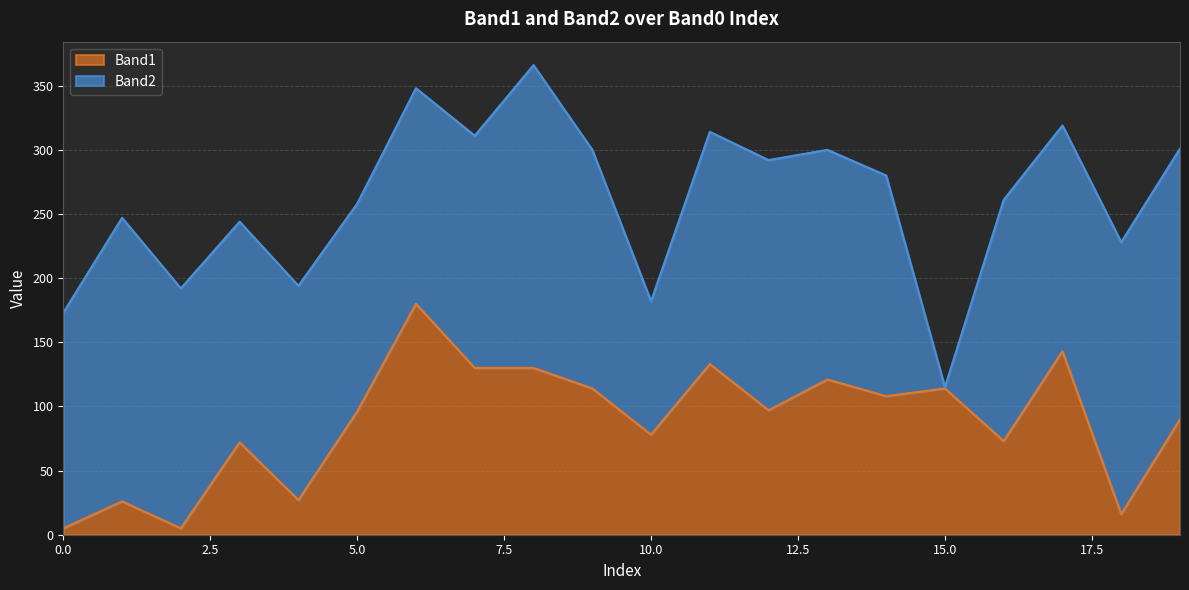

Does the chart display data point markers on the line(s)?

No